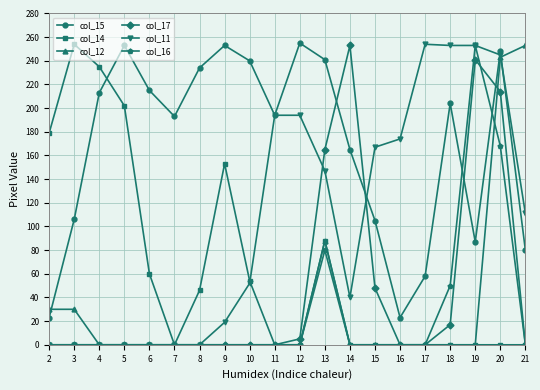

What is the difference between the maximum and minimum values in the col_17 series?

253